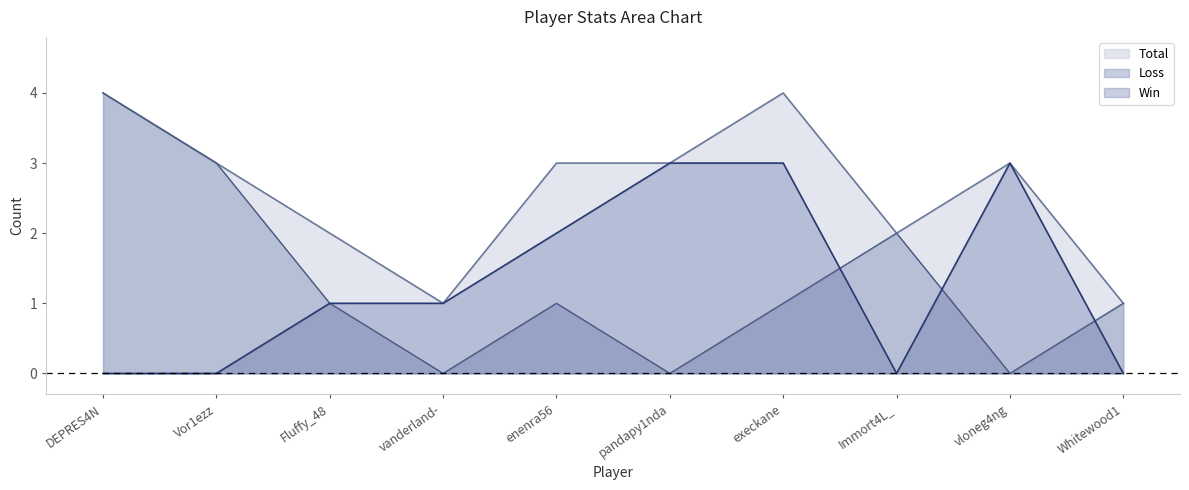

Rank the series by their maximum value, from lowest to highest.

Win, Loss, Total